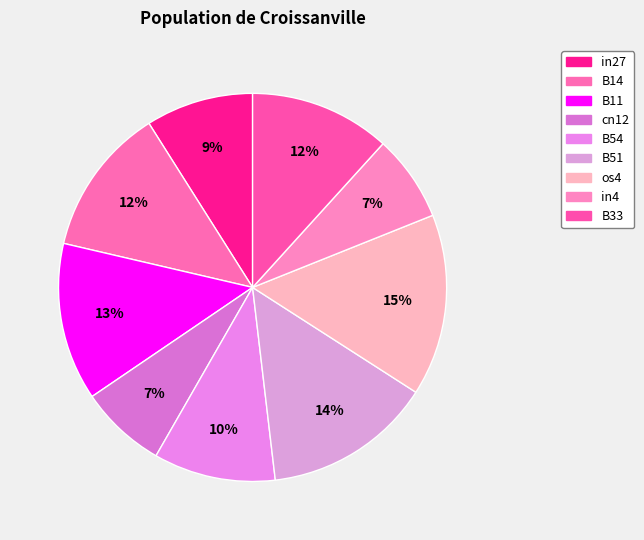

Is it true that B51 is 14% of the pie?

True